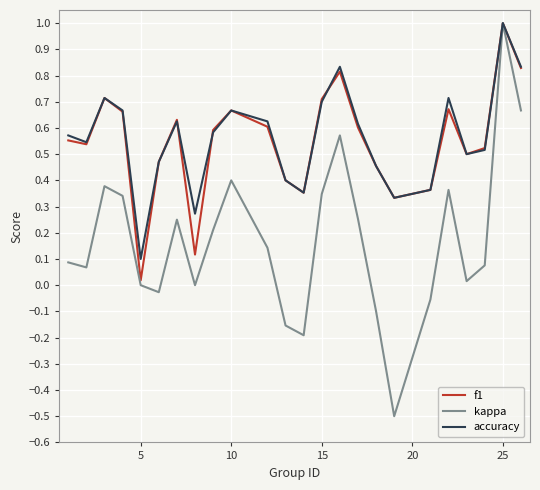

Which series has the largest range (max minus min)?

kappa